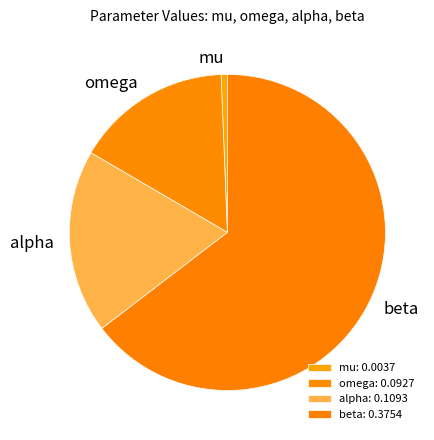

Is beta the majority of the pie?

Yes